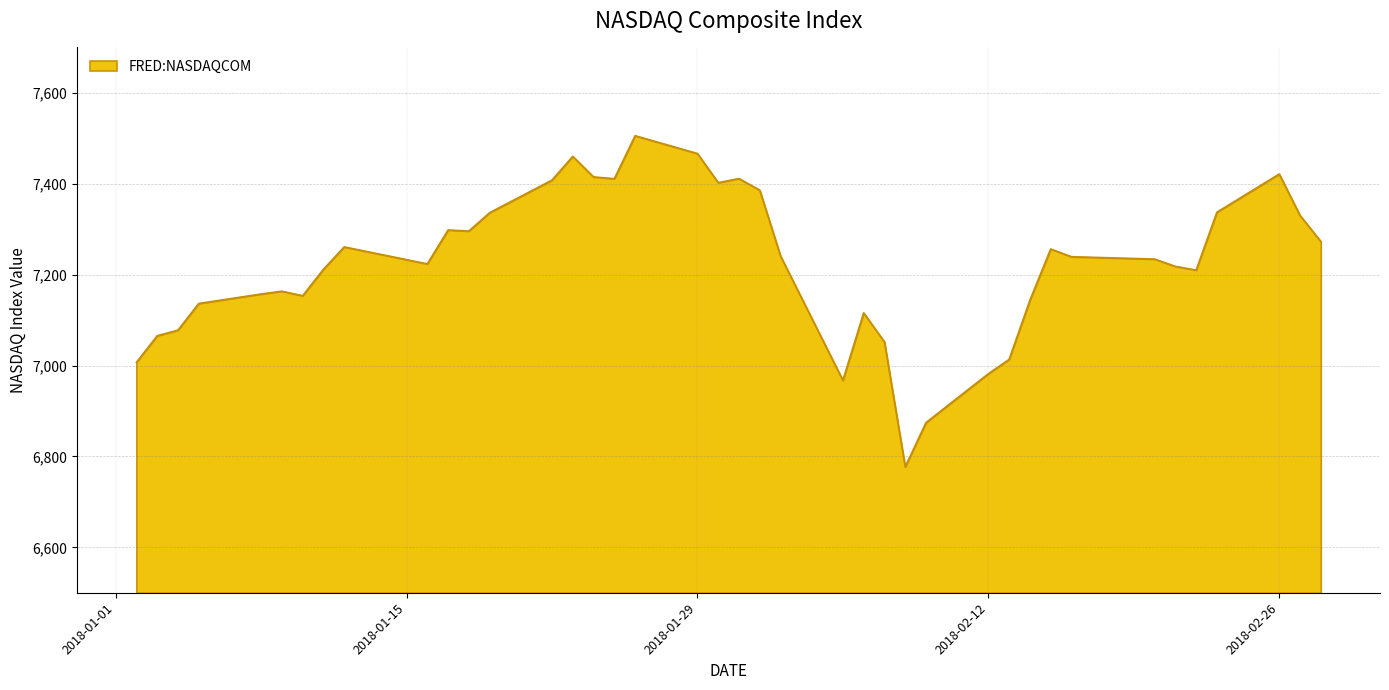

What is the difference between the maximum and minimum values?

728.6